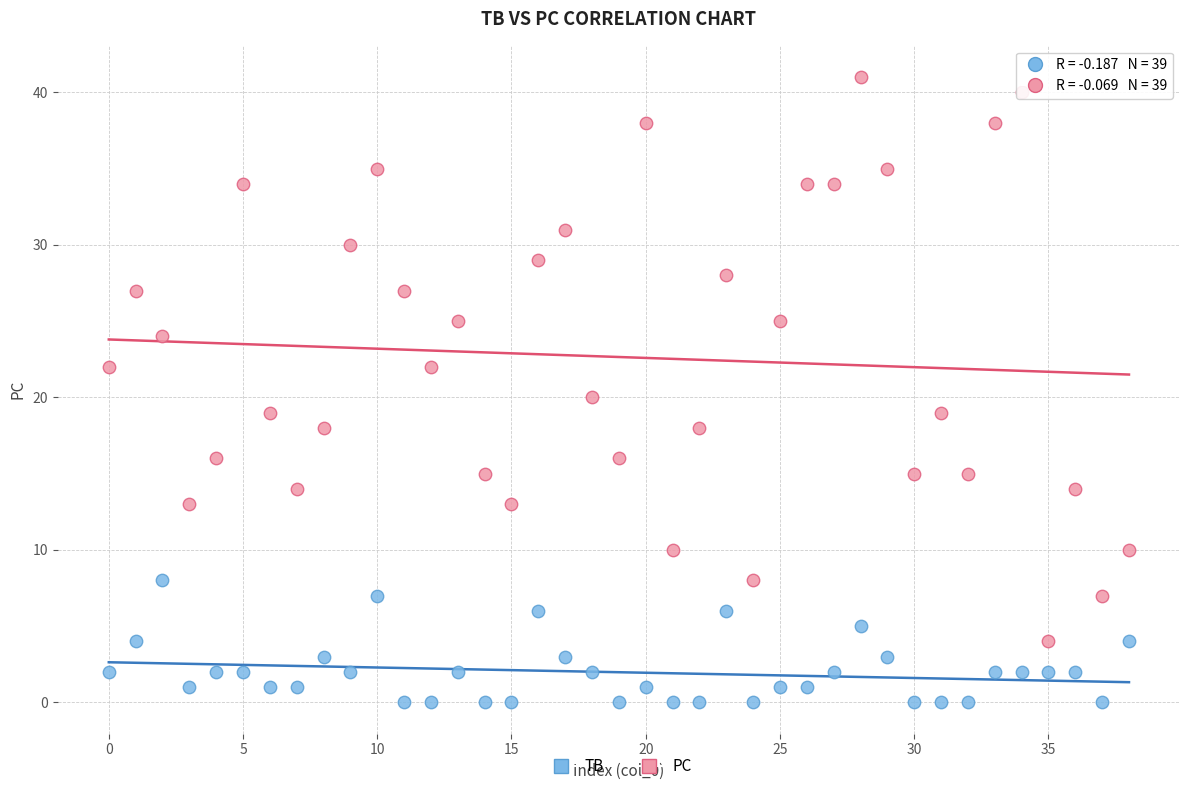

Which series reaches the maximum Y coordinate?

PC